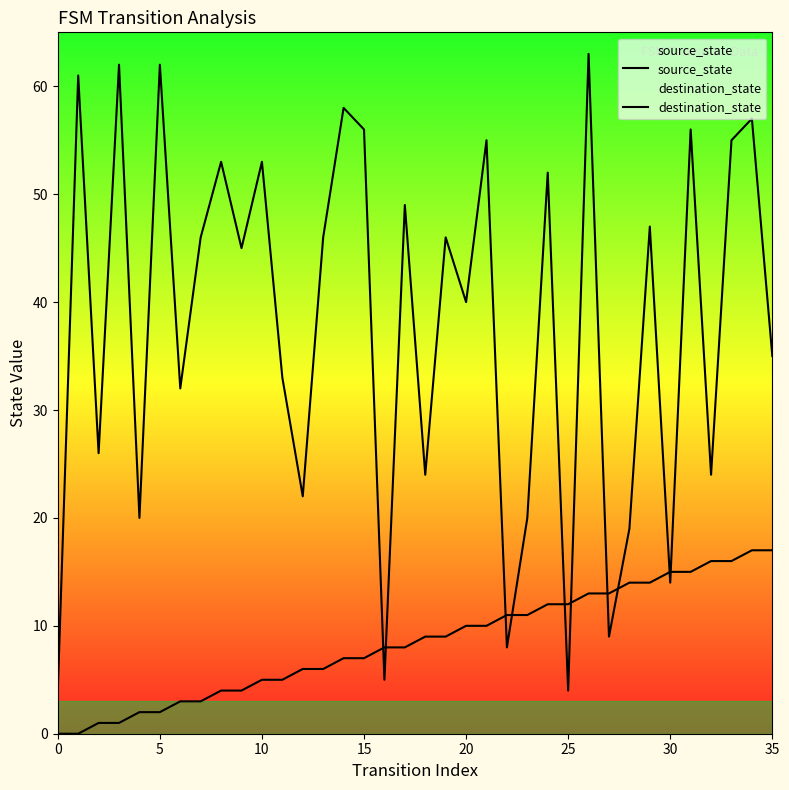

Which has a higher value, 10 or 13?

13